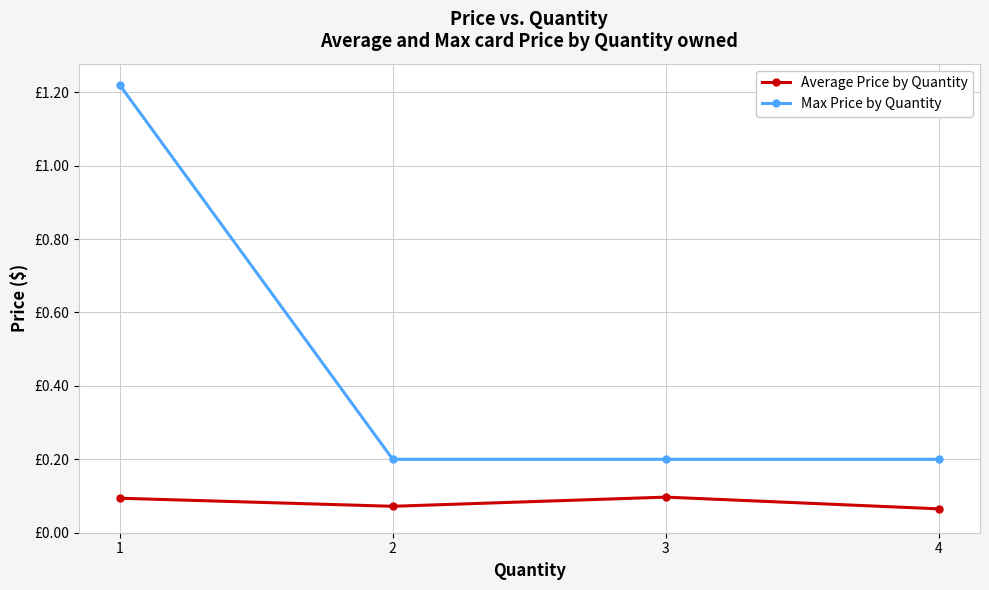

Which series has the largest total across all categories?

Max Price by Quantity